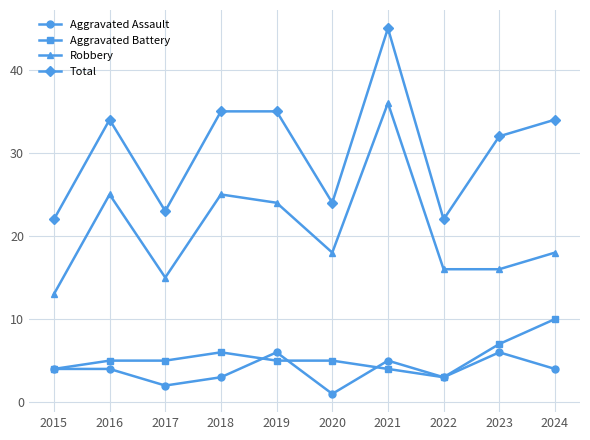

At which category is the sum across all series the highest?

2021